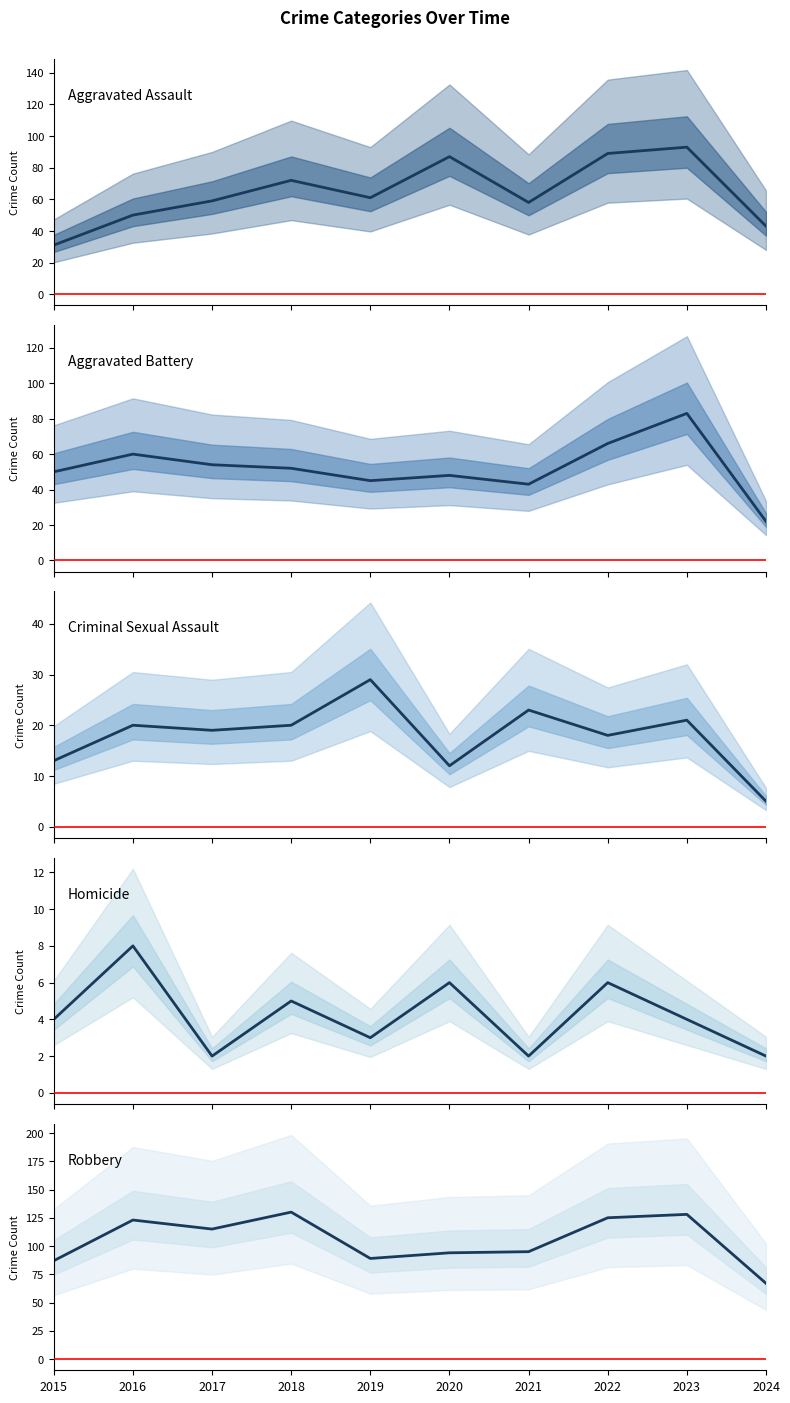

What is the sum of the Aggravated Battery values at 2015 and 2021?

93